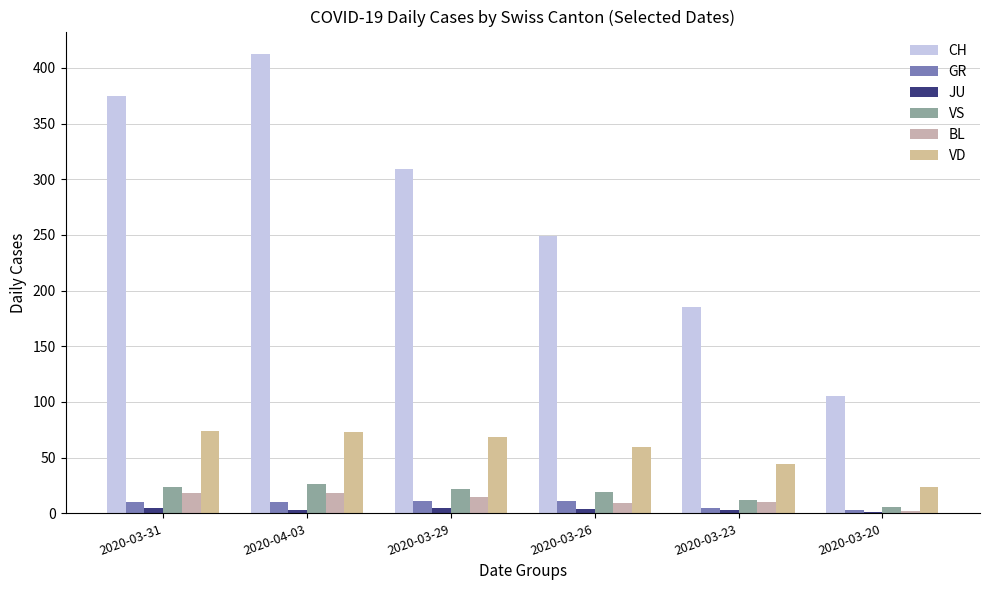

Are the bars horizontal?

No